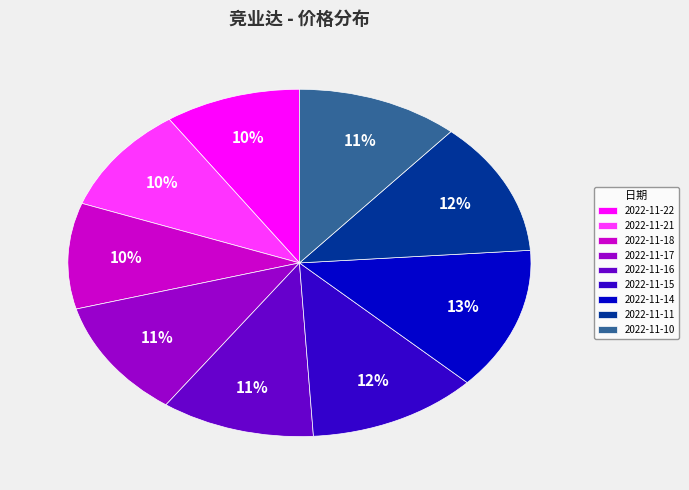

How many slices are in this pie chart?

9